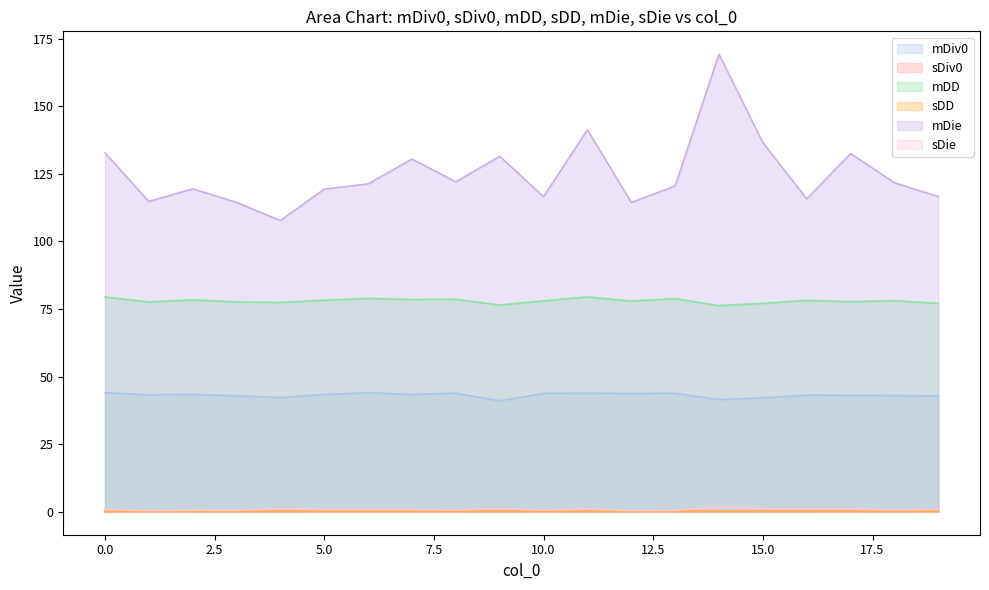

The value of mDD at 12 is 77.9. True or false?

True